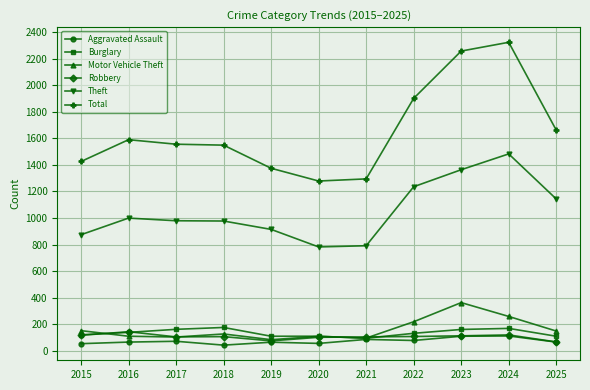

At which label does Theft reach its peak?

2024